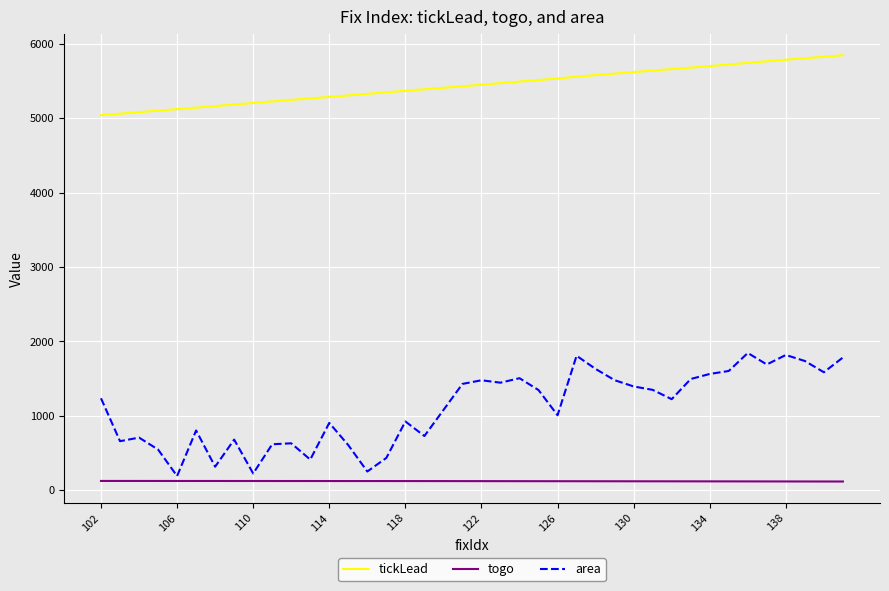

Which series has the widest spread of values?

area